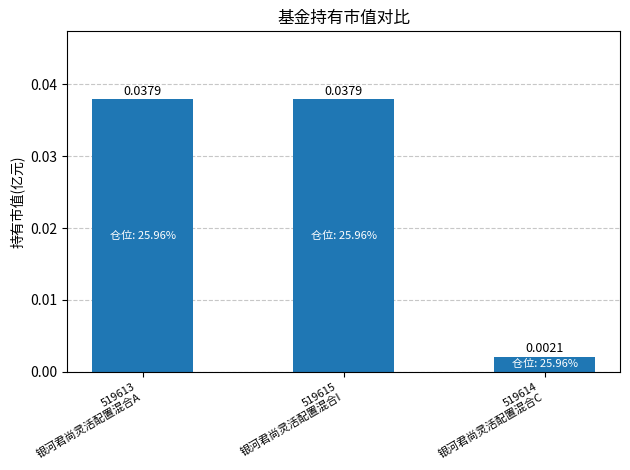

What is the label of the 3rd bar from the left?

519614
银河君尚灵活配置混合C